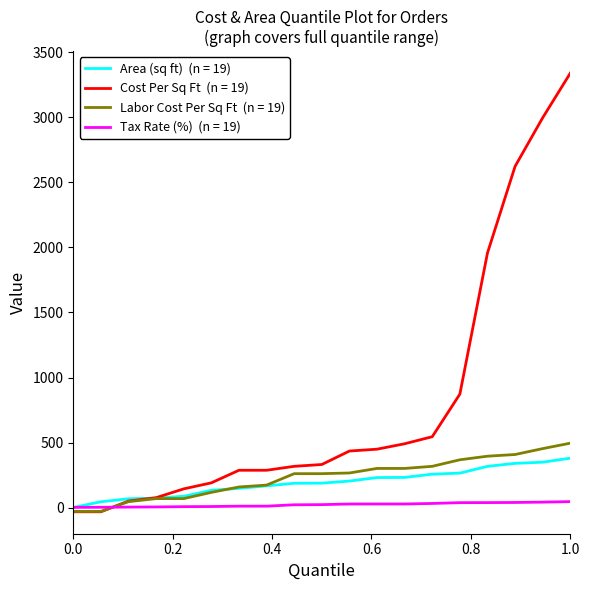

What is the maximum value shown in the chart?

3338.7